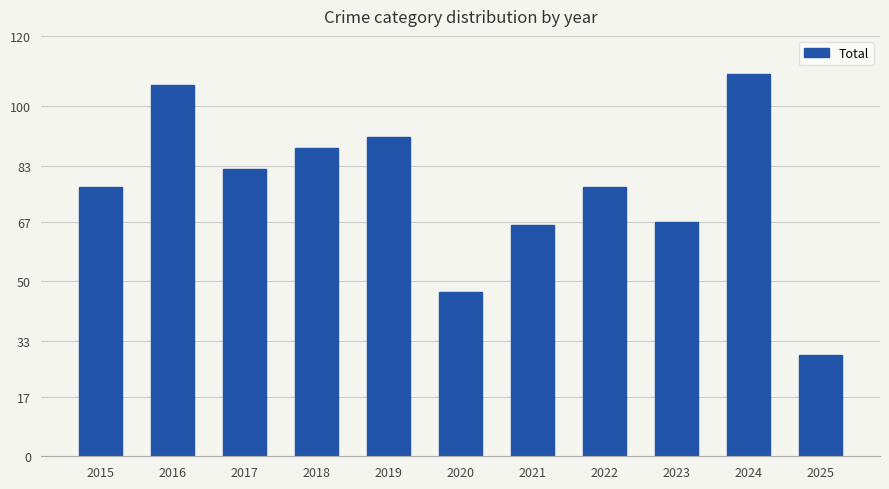

What is the value of the 6th bar from the left?

47